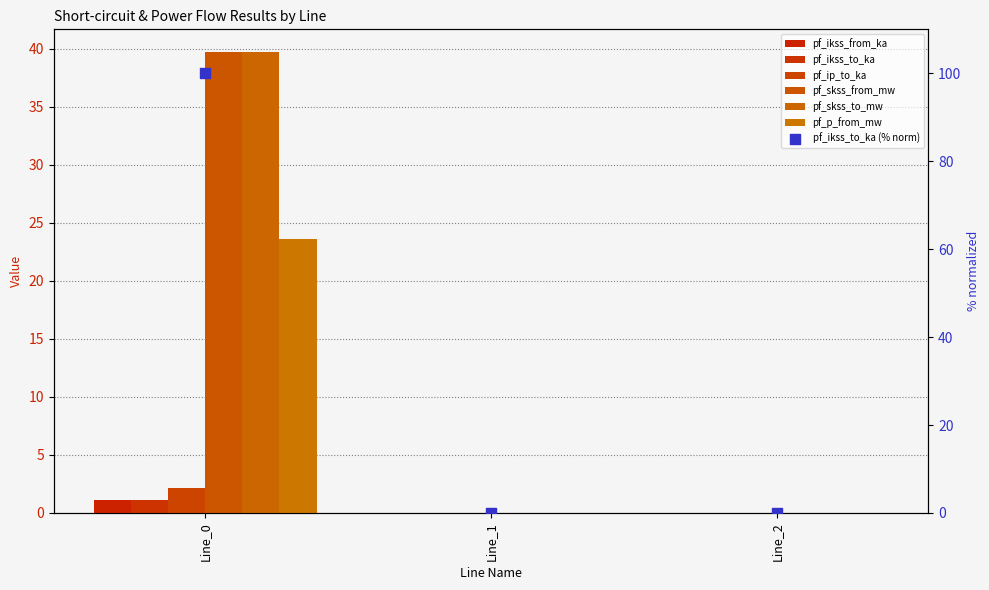

Which series contains the highest Y value?

pf_skss_from_mw